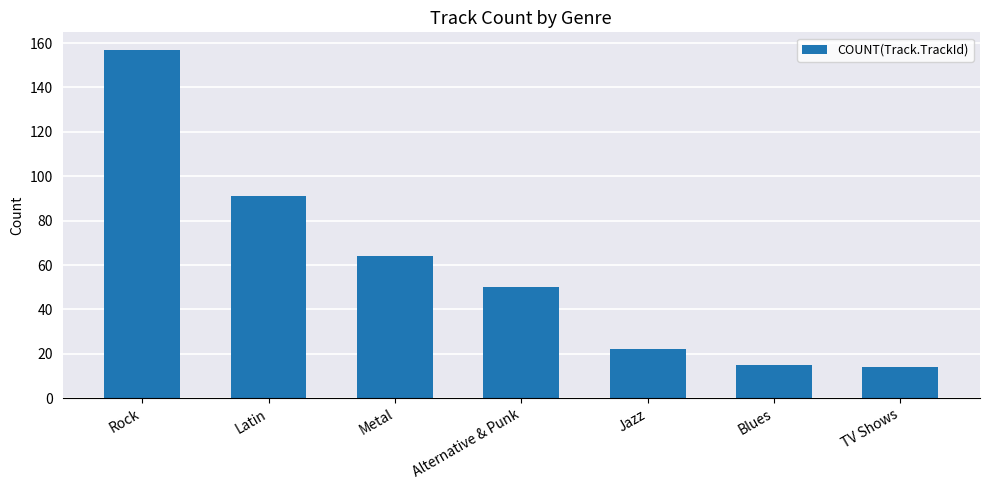

The chart shows a value of 80 at Alternative & Punk. True or false?

False